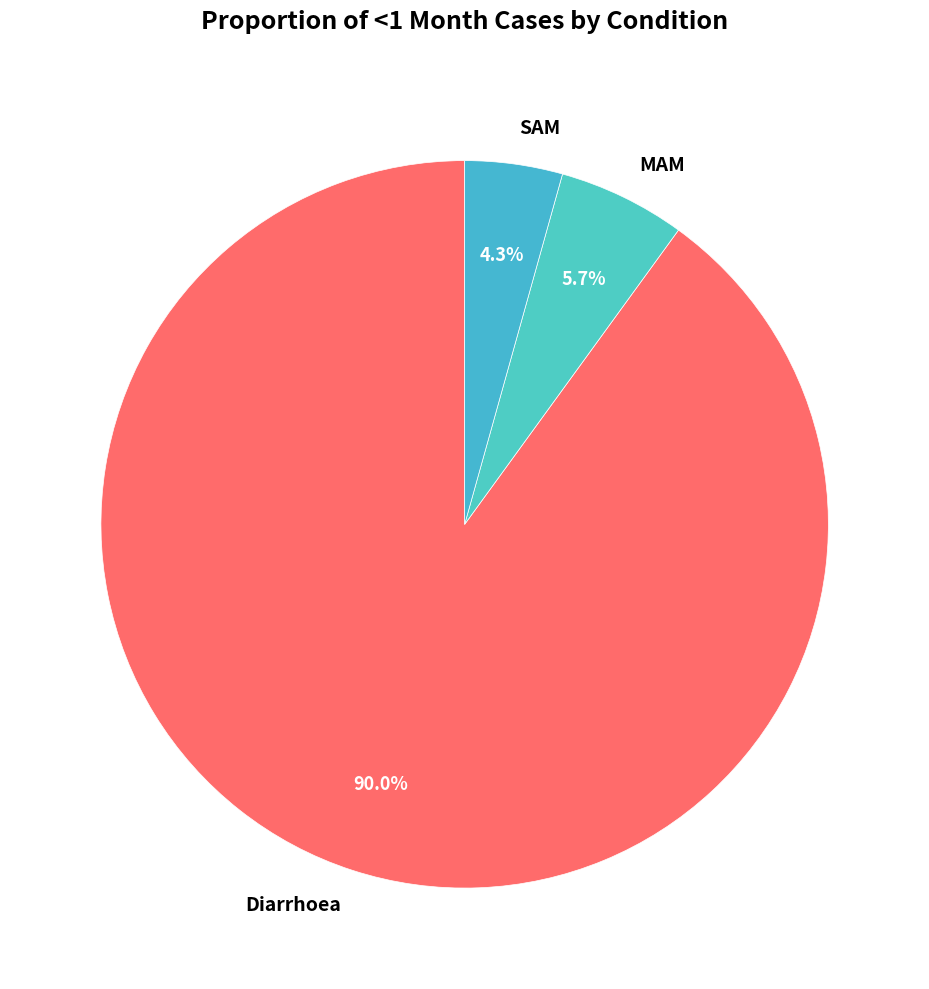

To the nearest percent, what is the combined percentage of SAM and MAM?

10%